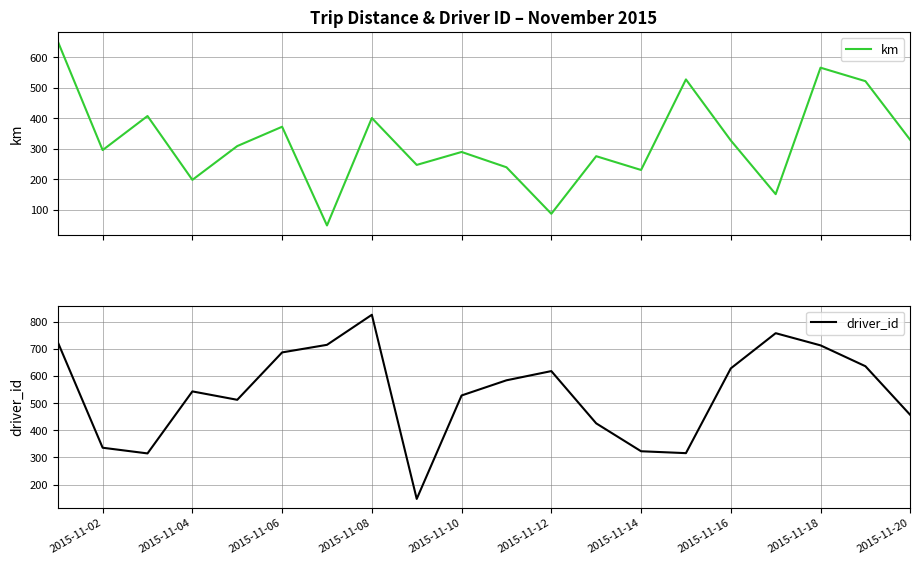

What is the average value of the driver_id series?

540